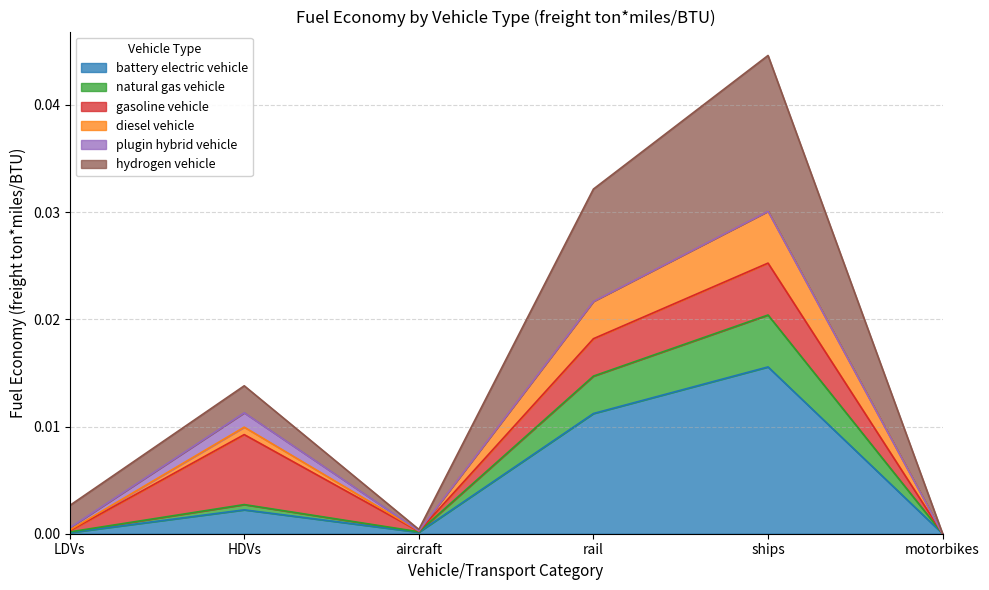

How many interior local peaks does the natural gas vehicle series have?

2